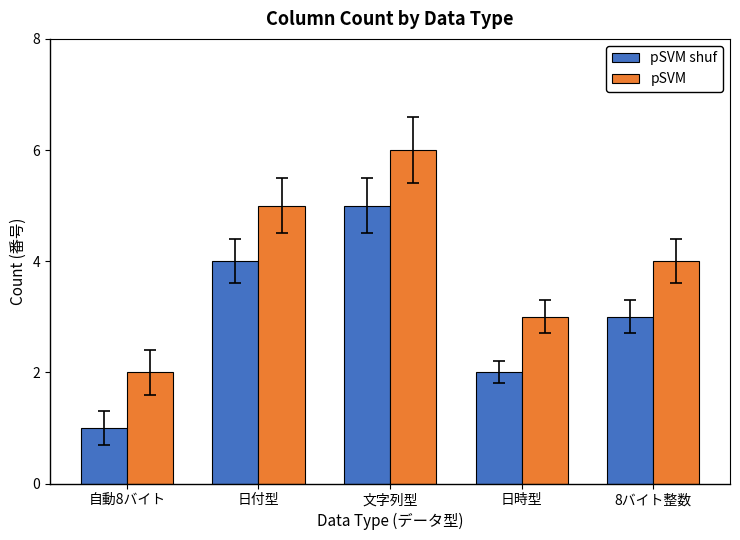

Which category has the lowest value in the pSVM series?

自動8バイト